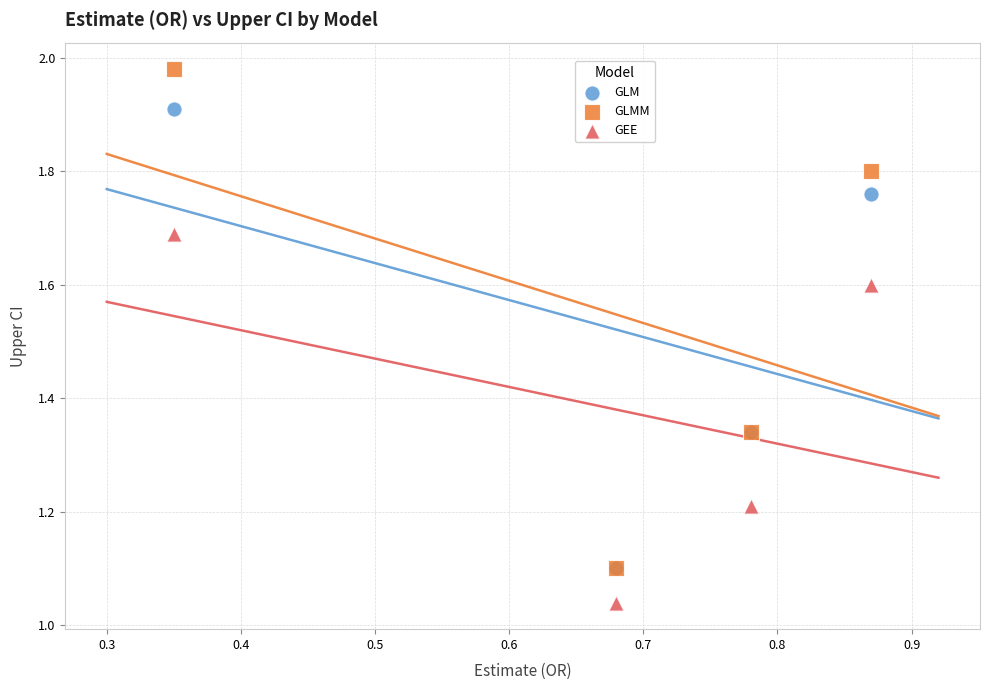

In the GLMM series, what Y value is closest to 1?

1.1